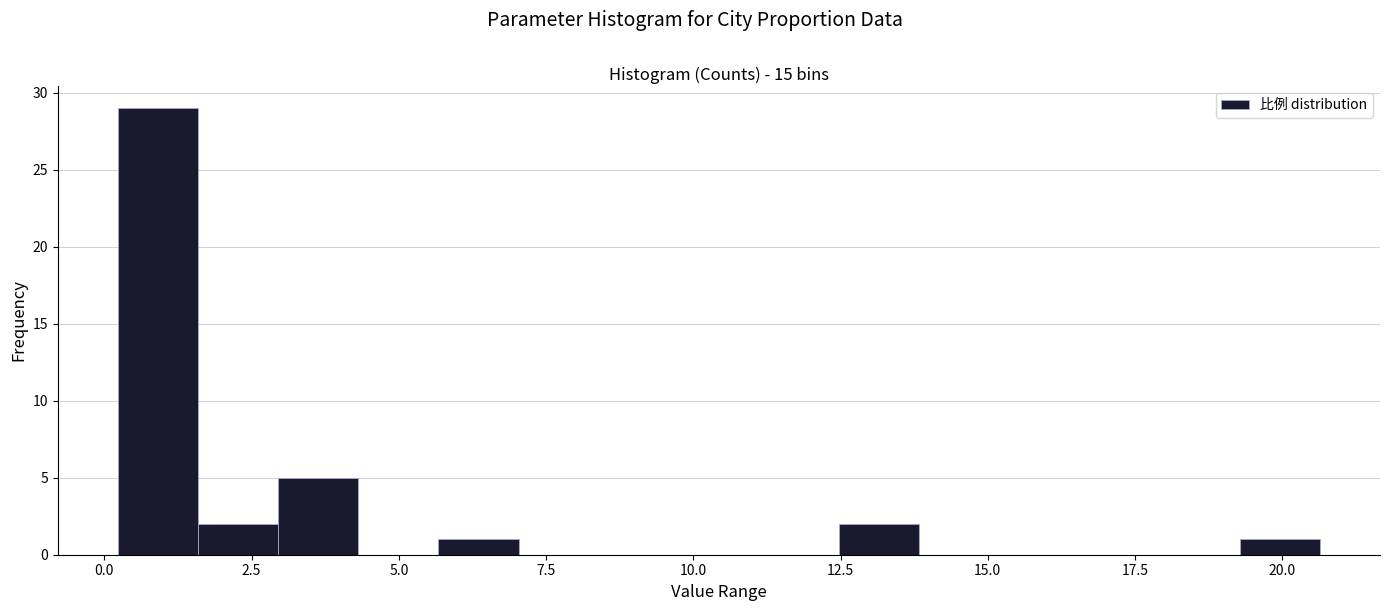

Read against the x-axis, roughly where is the centre of the tallest bar?

1.0